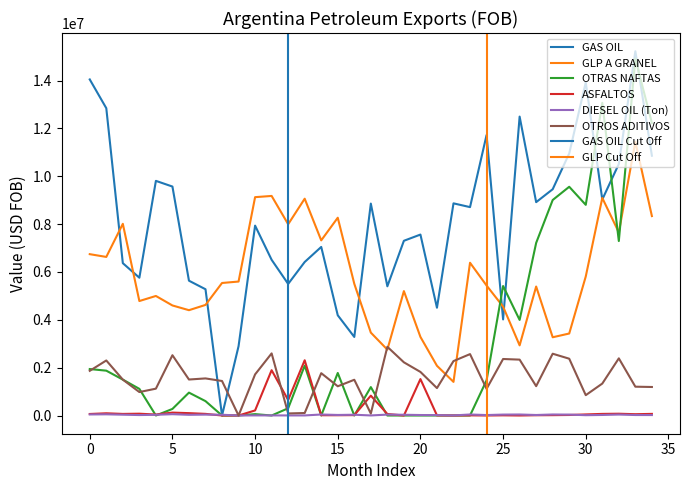

True or false: ASFALTOS and GAS OIL cross at least once.

False